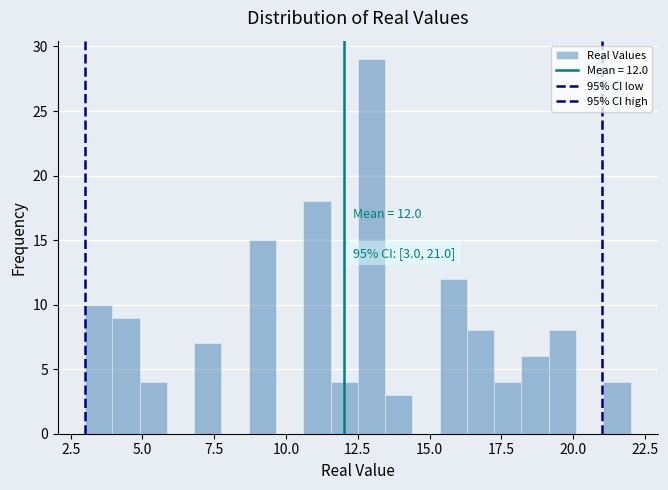

Around what value on the x-axis is the tallest bar? Give the approximate position of its centre, as read against the axis.

13.0